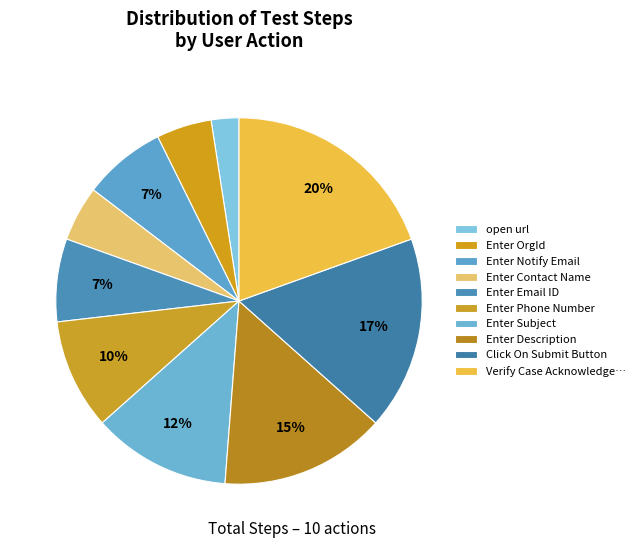

How many slices are in this pie chart?

10